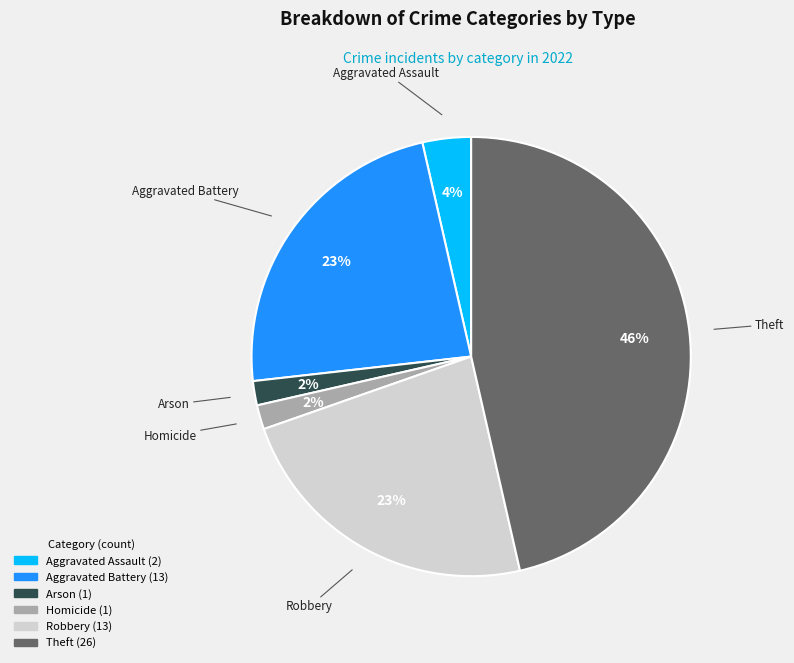

How many slices are in this pie chart?

6